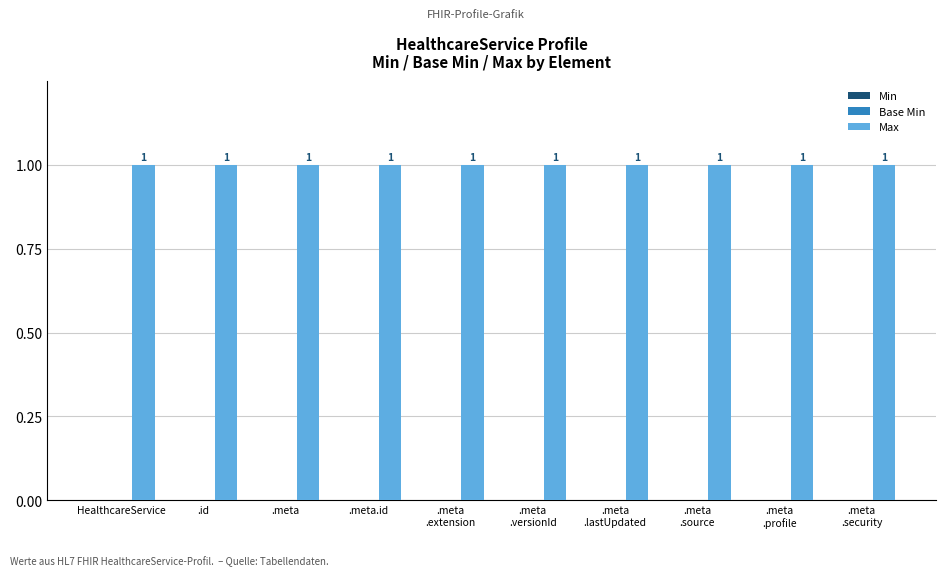

True or false: Max has a value of 1 at .meta
.profile.

True